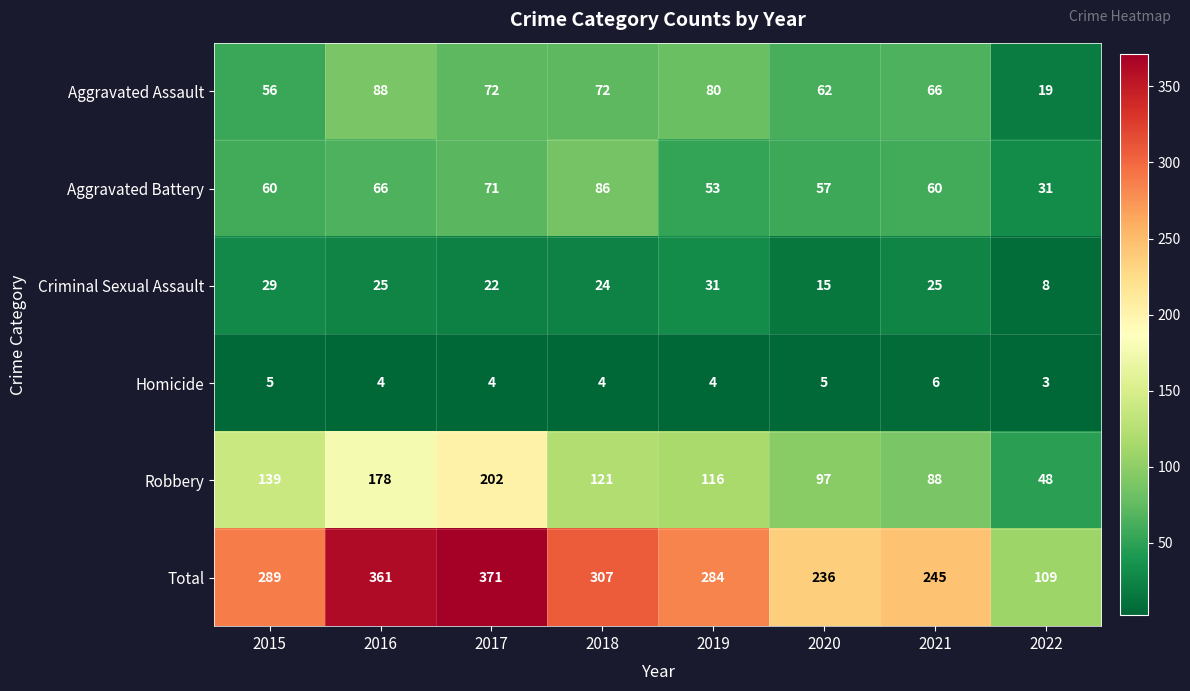

Read the Homicide value at 2019.

4